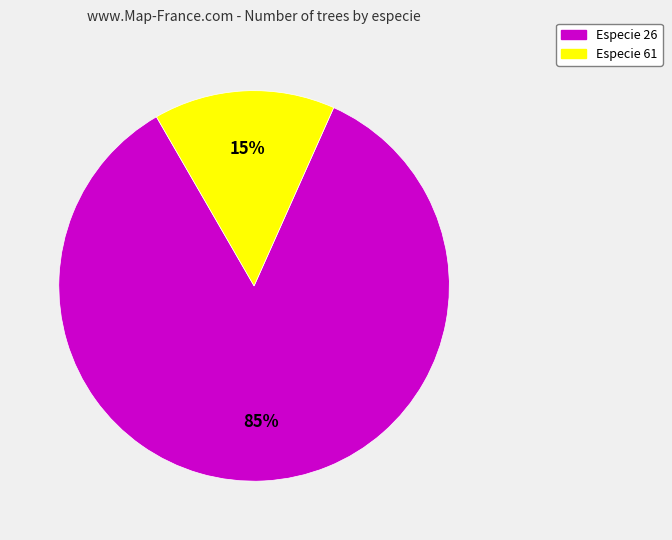

To the nearest percent, what is the average slice percentage?

50%